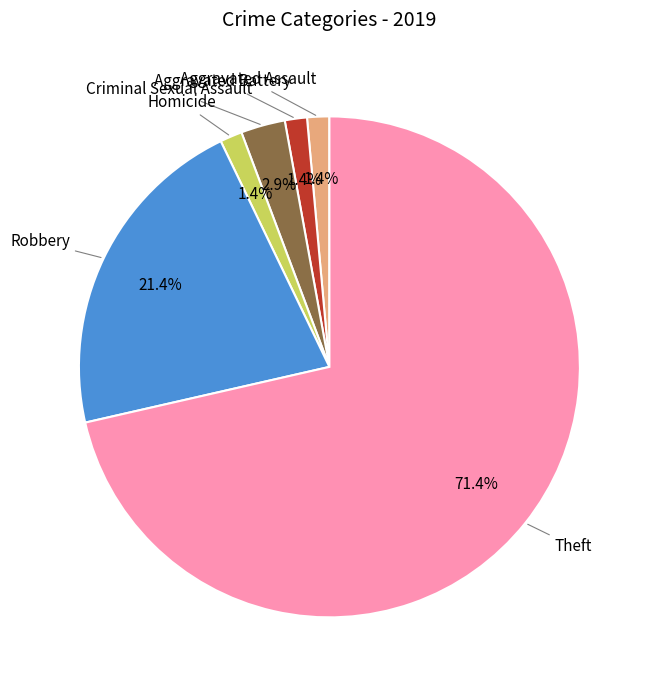

Is there a majority slice in this chart?

Yes